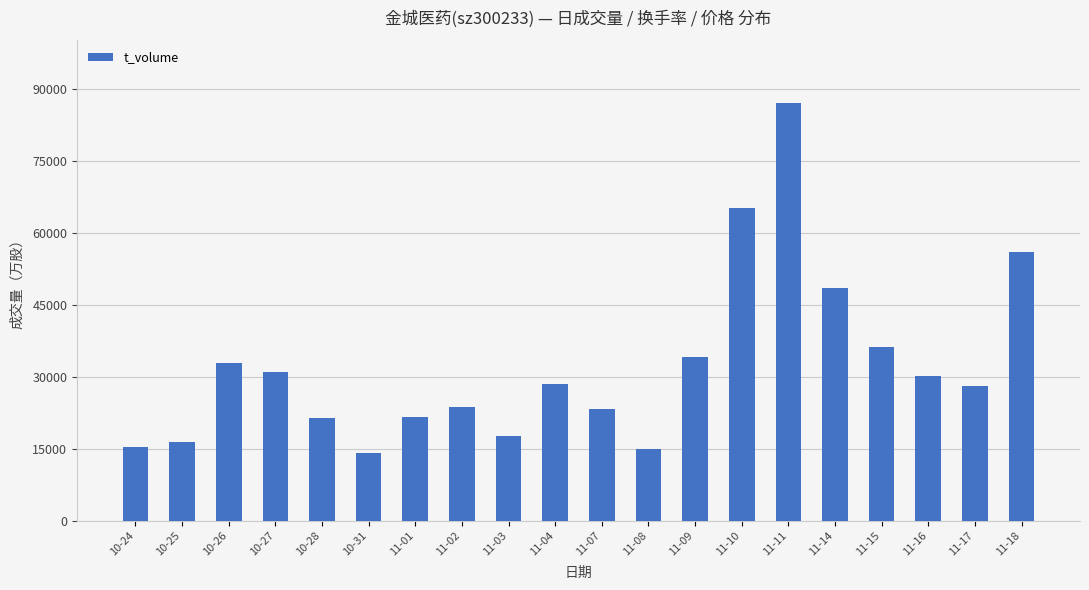

At which category does the chart reach its minimum across all series?

10-31